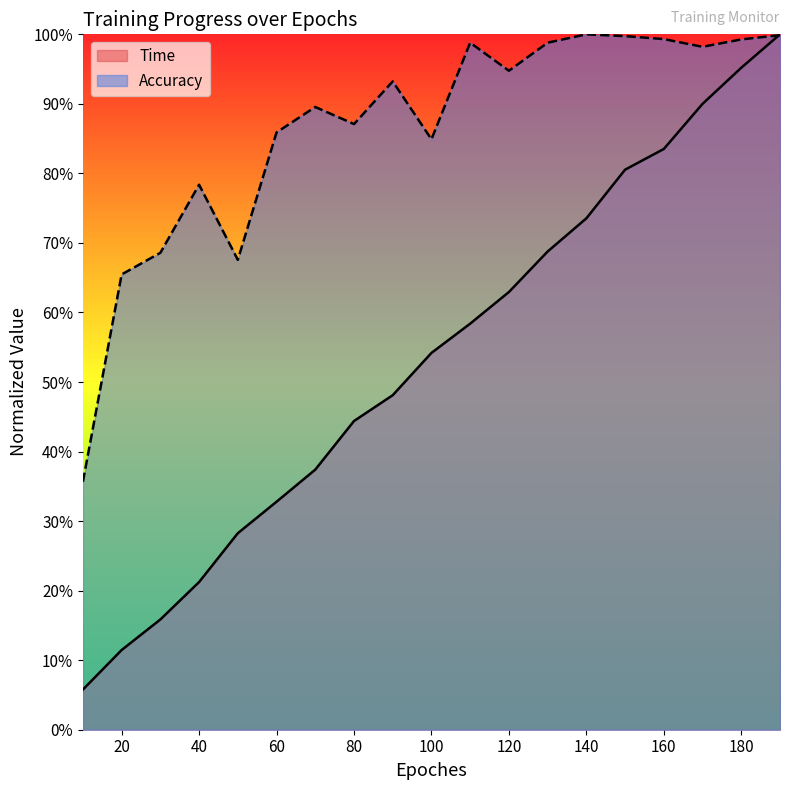

At which category does Accuracy reach its first local valley?

50